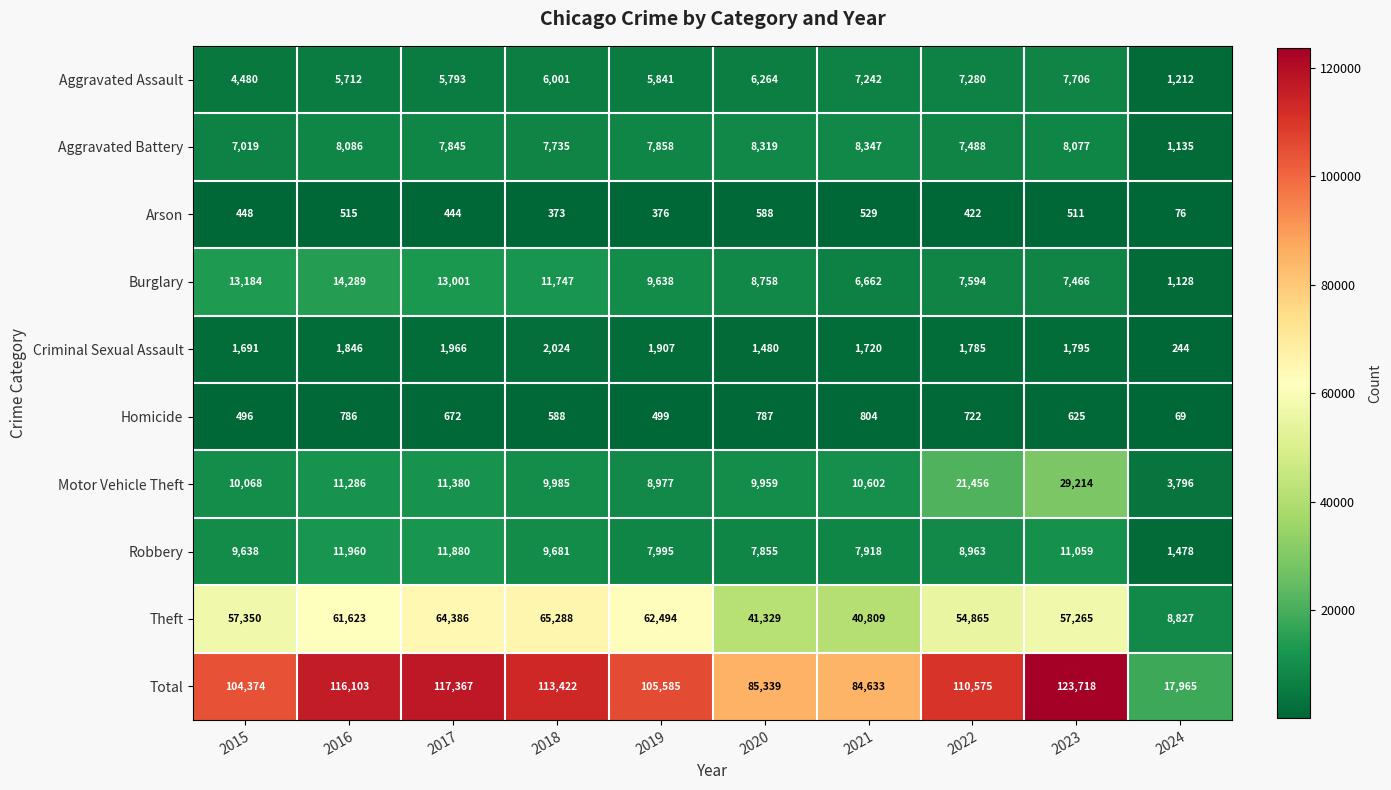

Which series has the widest spread of values?

Total